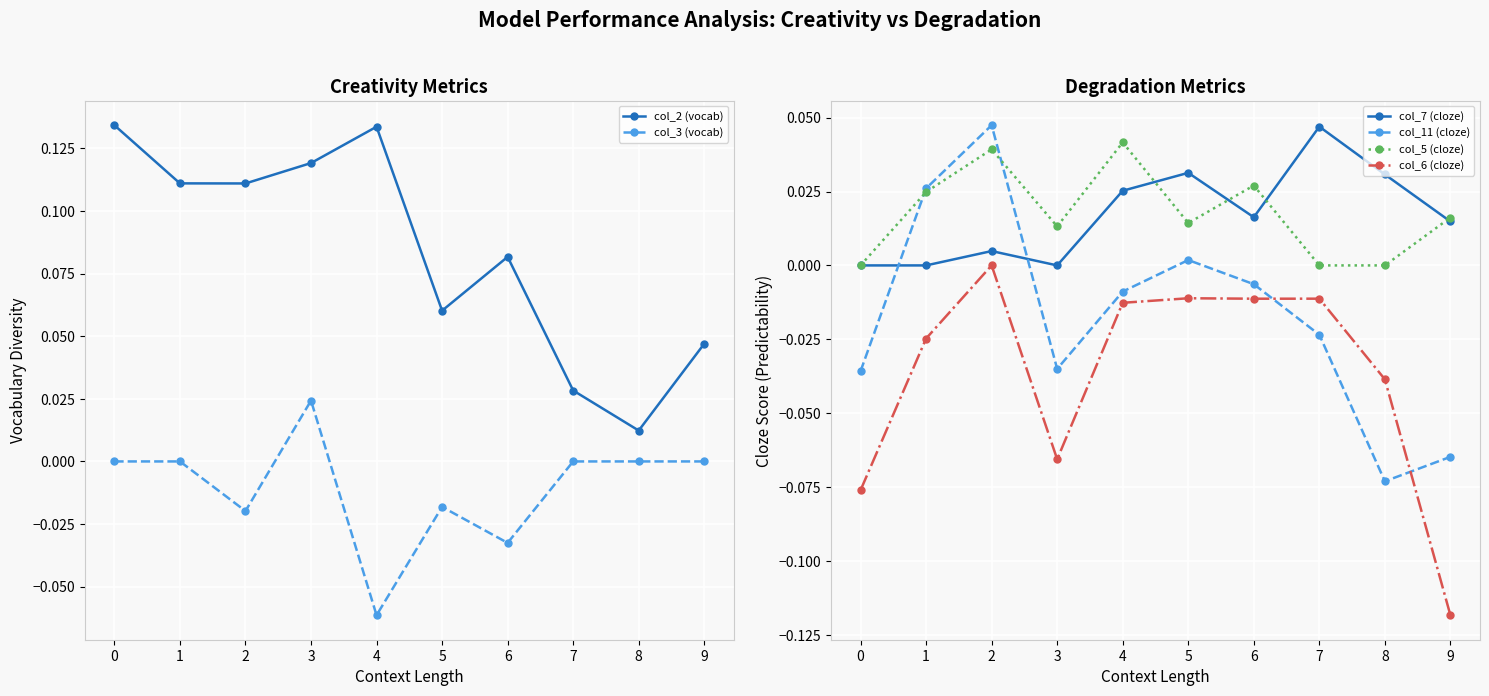

Between 3 and 4, which series saw the biggest shift?

col_3 (vocab)